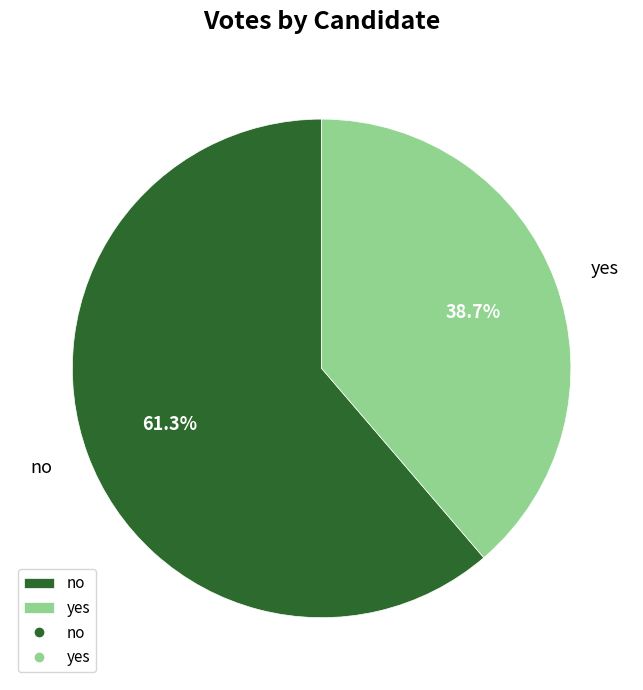

Which slice is the largest?

no